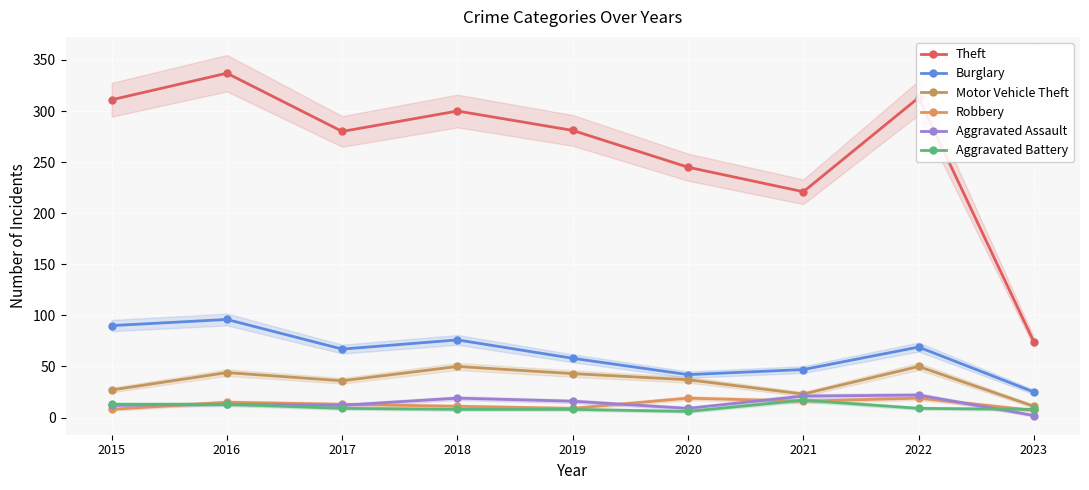

Where is the first local maximum for Motor Vehicle Theft?

2016